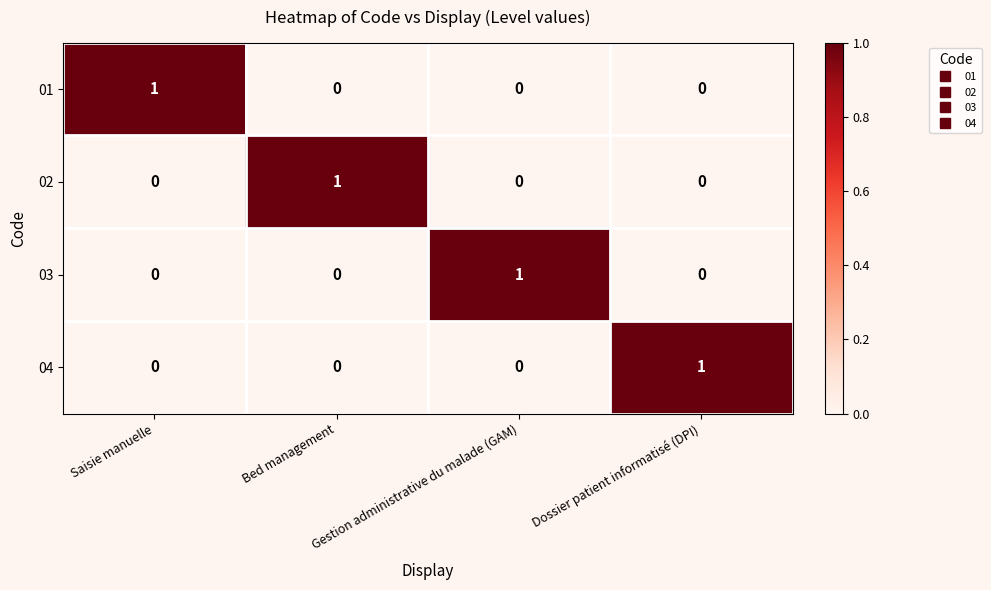

Is it true that 01 equals -1 at Dossier patient informatisé (DPI)?

False